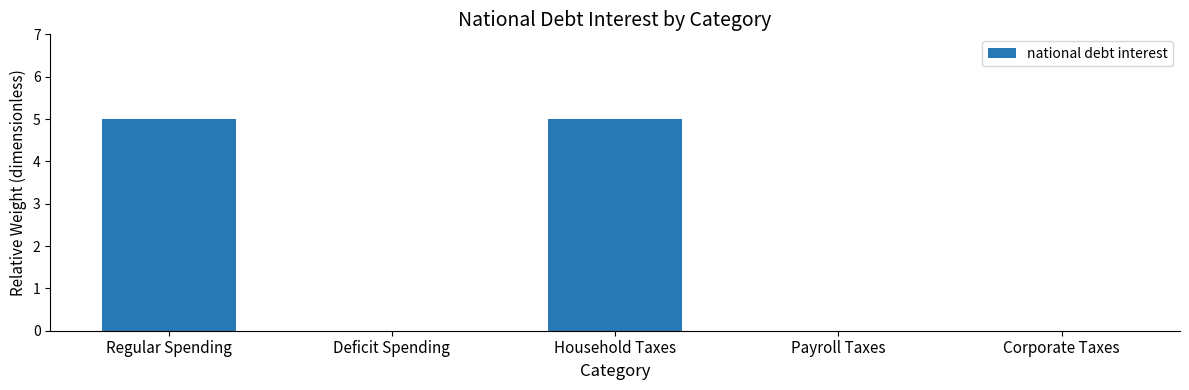

Approximately how many times larger is the value at Regular Spending compared to Household Taxes?

1.0